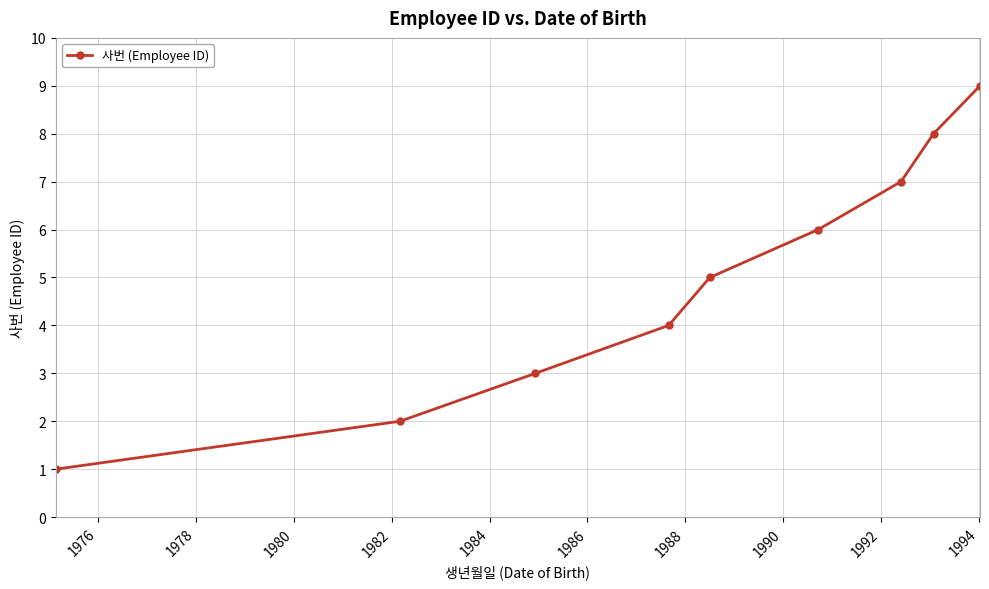

True or false: there are more than 2 points higher than both neighbors.

False